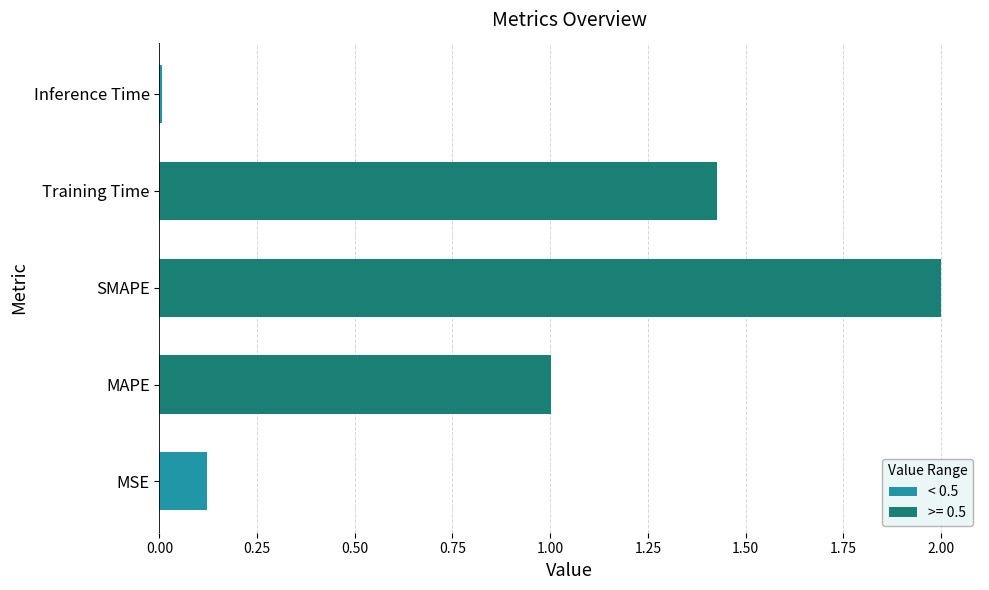

Are the bars grouped side by side (vs. stacked)?

No